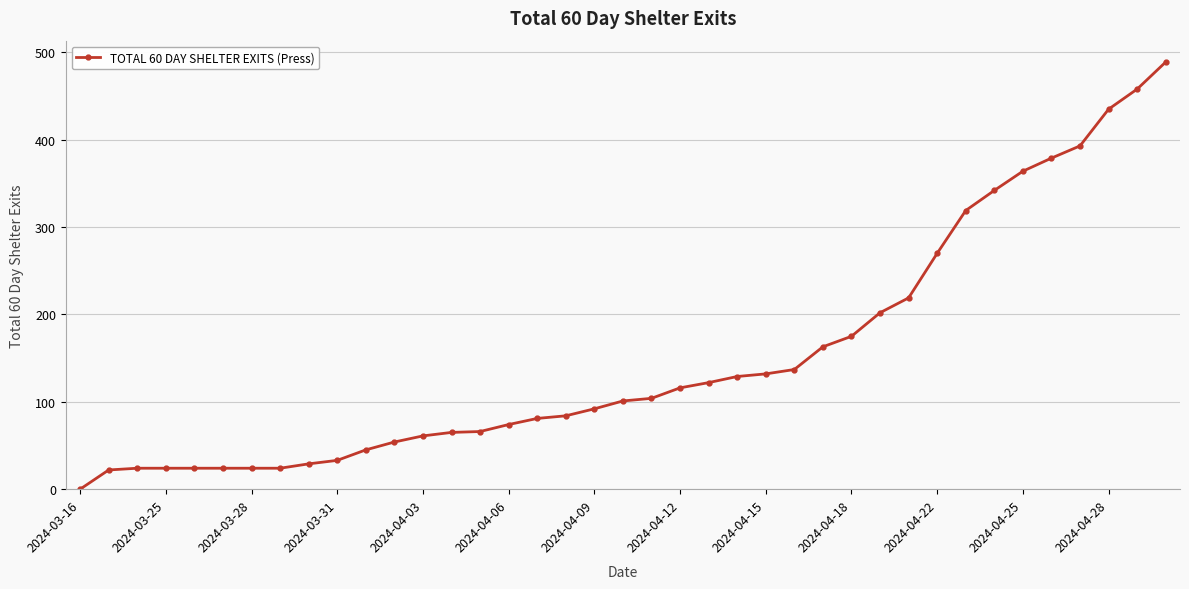

What is the maximum value shown in the chart?

489